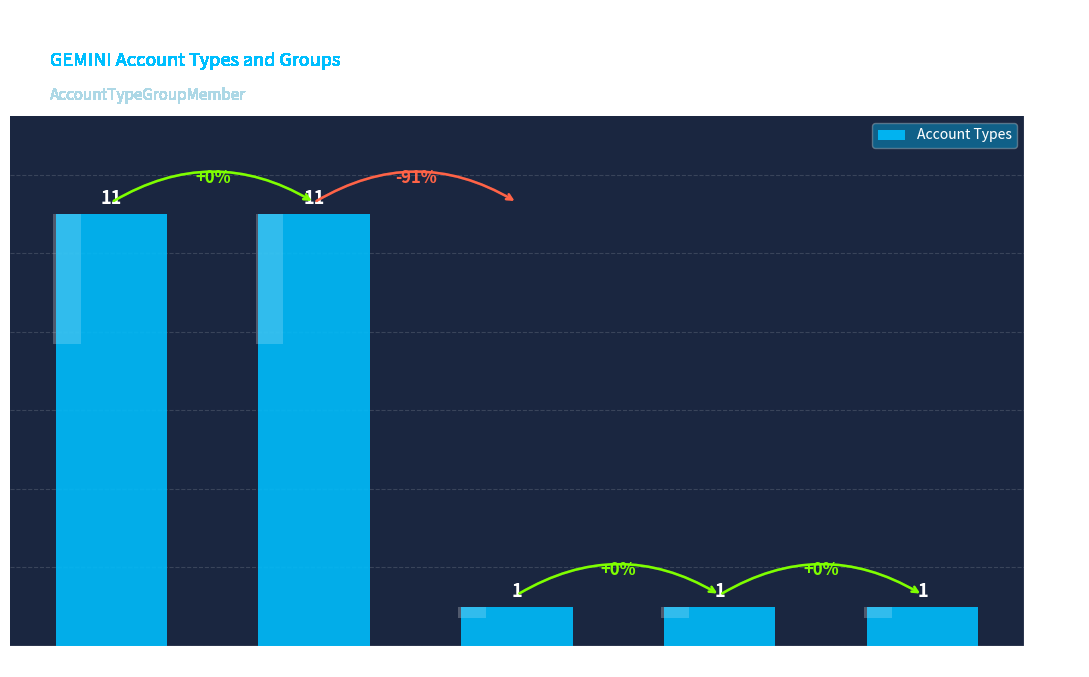

What is the sum of the values at Group 3 (Loan) and Group 2 (CD)?

2